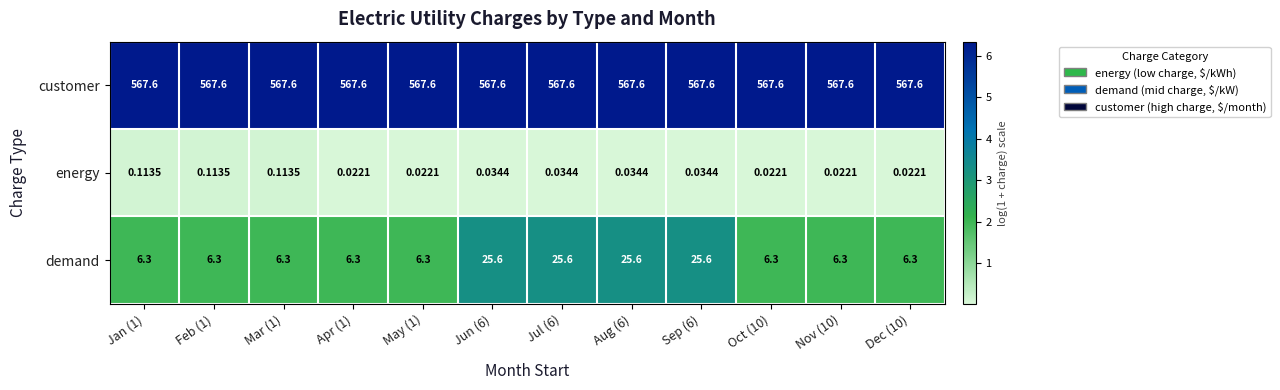

Which series has the largest range (max minus min)?

demand